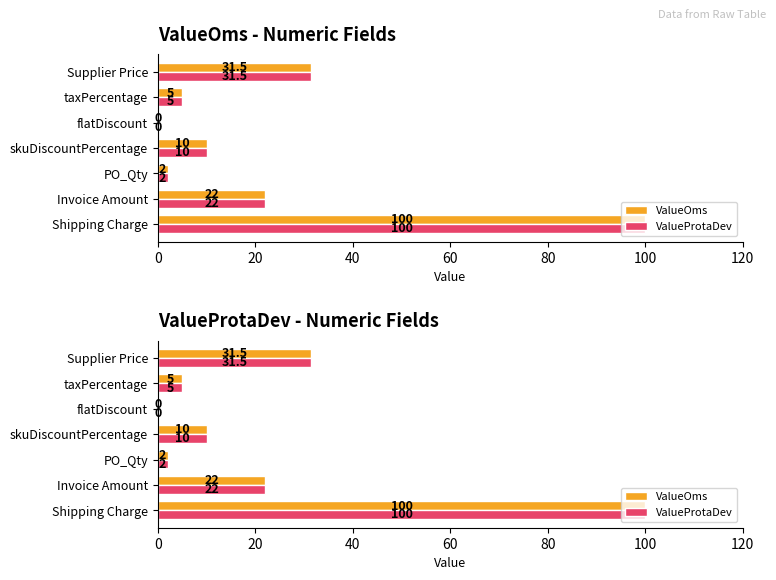

The ValueOms series shows 100.0 at Shipping Charge. True or false?

True